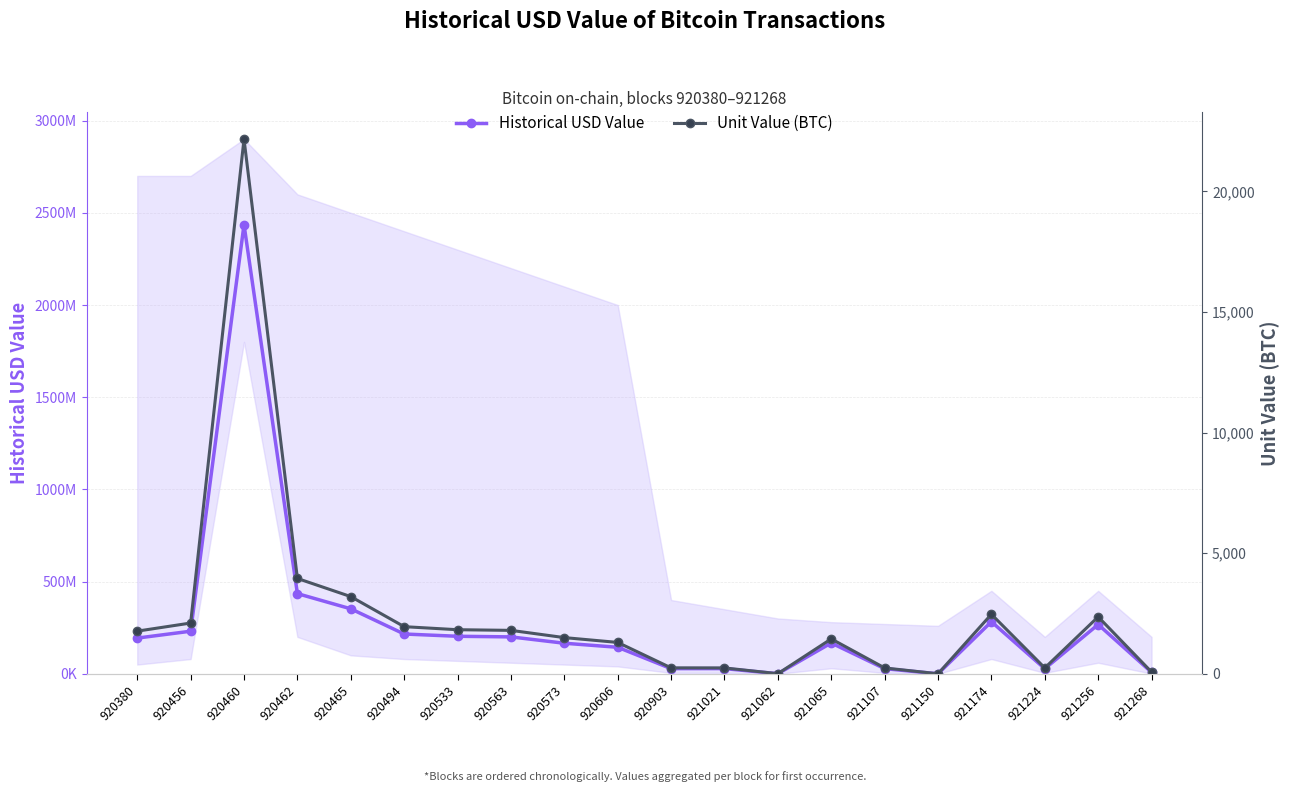

At which category is the sum across all series the highest?

920460